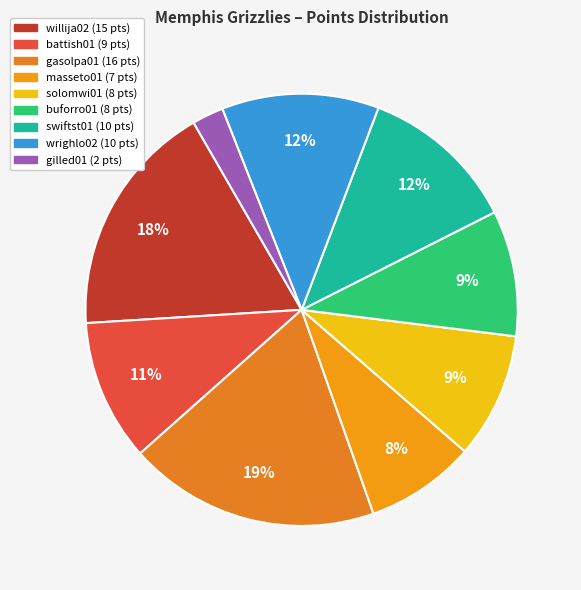

To the nearest percent, what percentage of the pie is swiftst01?

12%